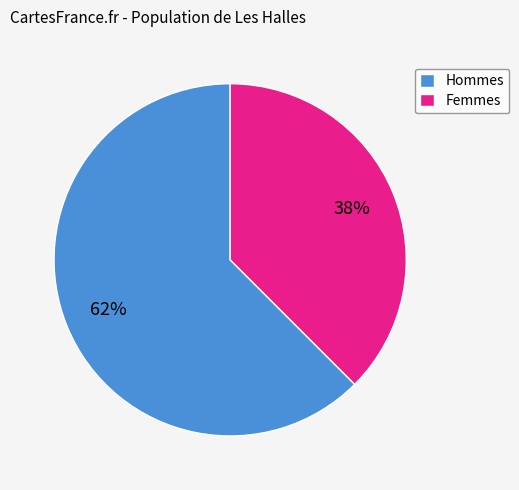

Between Femmes and Hommes, which is larger?

Hommes